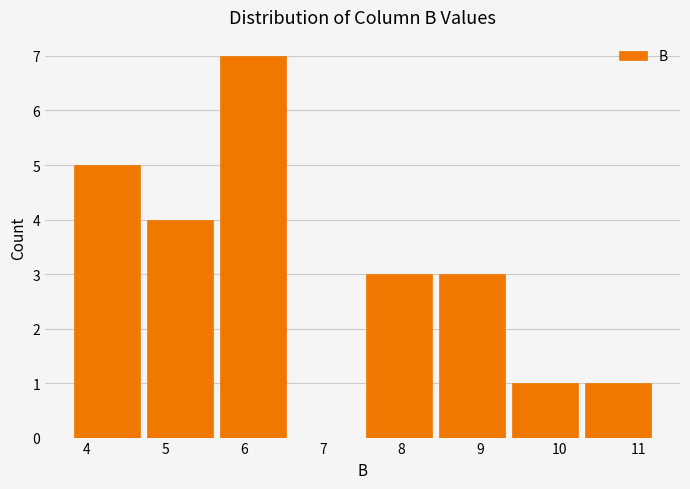

How tall is the bar that spans 7.5 to 8.4 on the x-axis? Neither the bar edges nor the heights are printed on the chart, so give them approximately, as read against the axes.

3